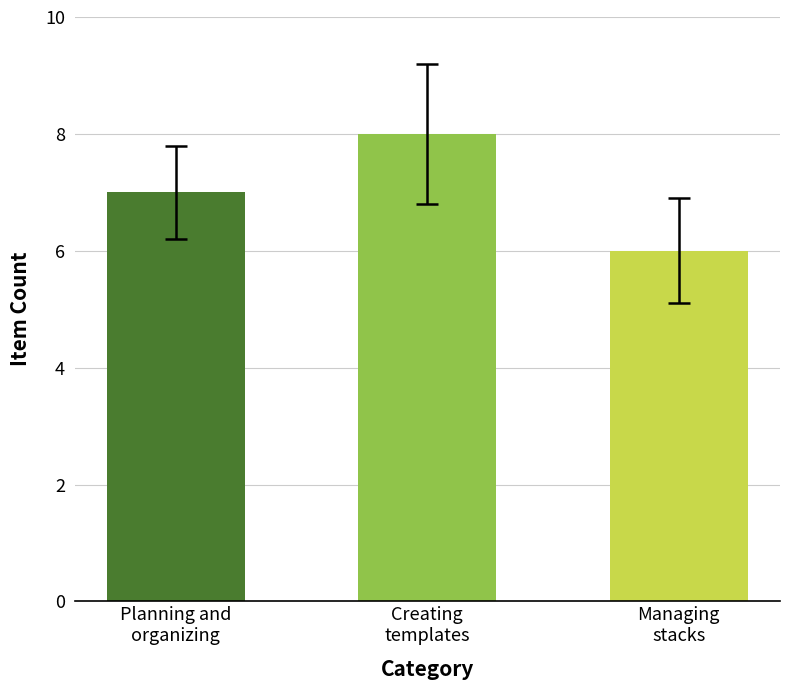

What is the value of the 3rd bar from the left?

6